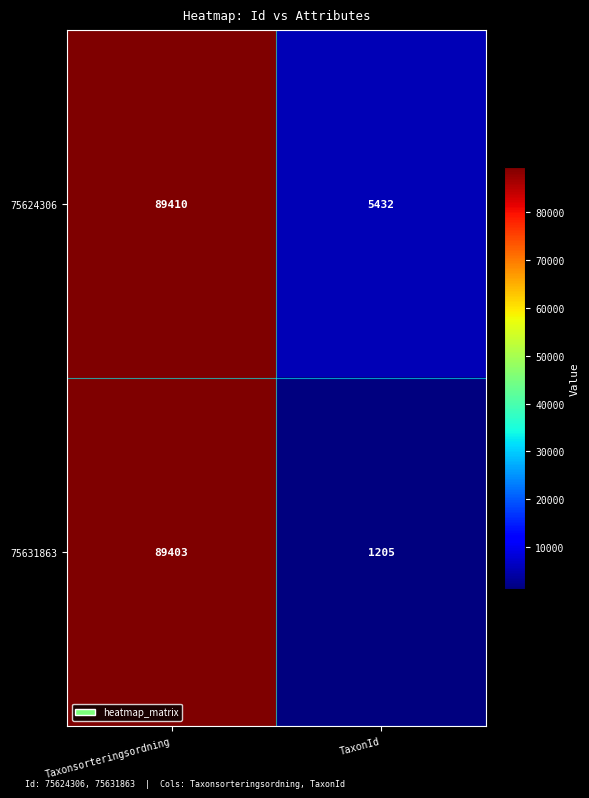

What is the maximum value shown in the chart?

89410